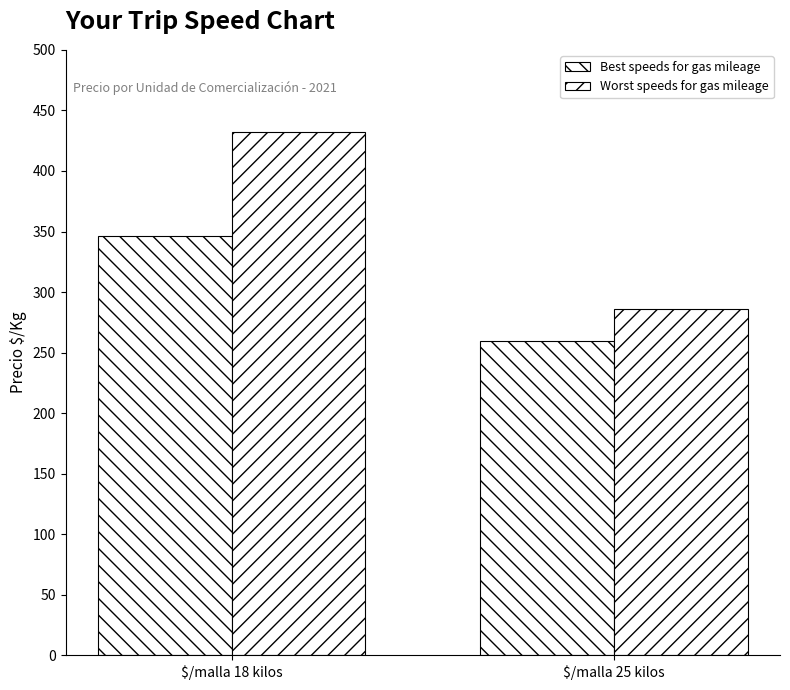

What is the difference between the maximum and minimum values in the Best speeds for gas mileage series?

86